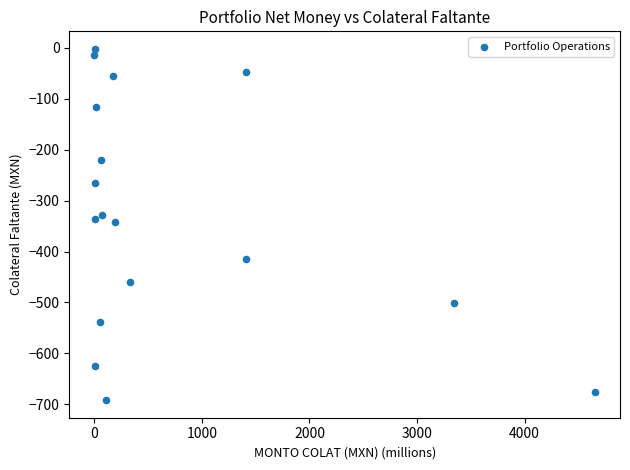

What is the range of X values (max minus min)?

4653.5